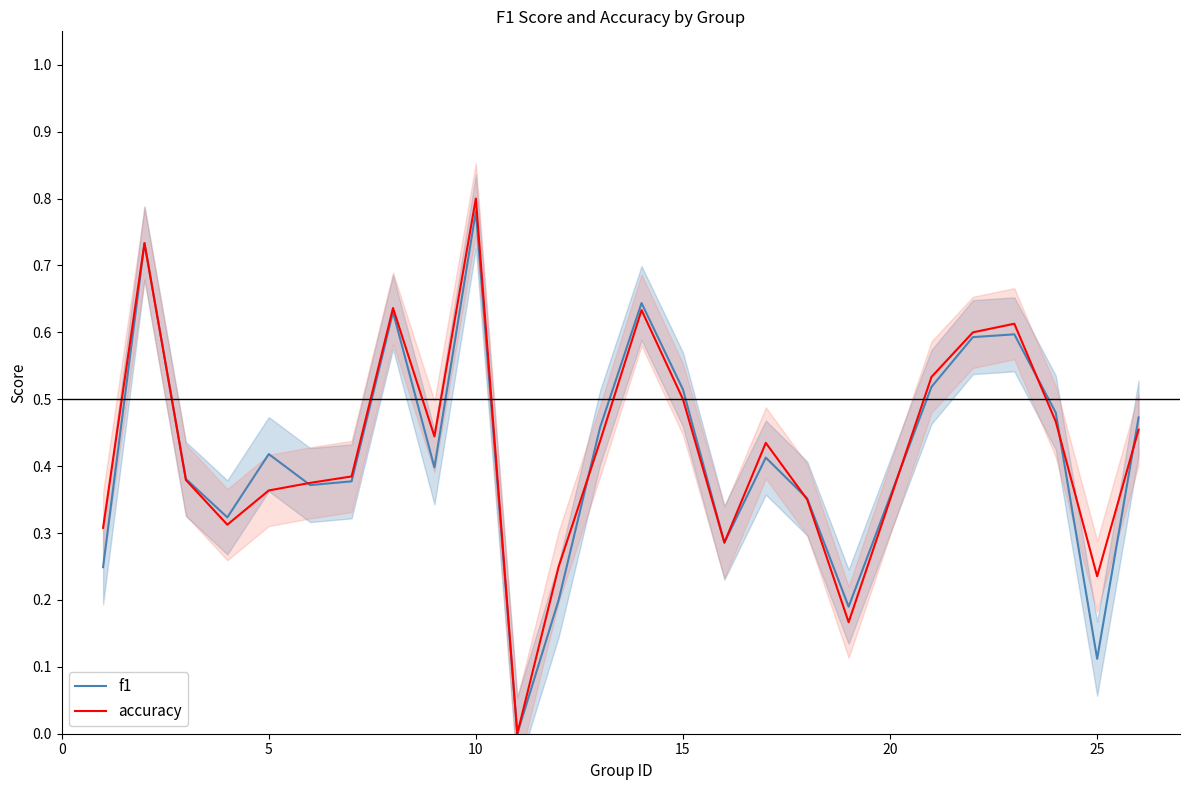

The value of f1 at 25 is 0.2. True or false?

False